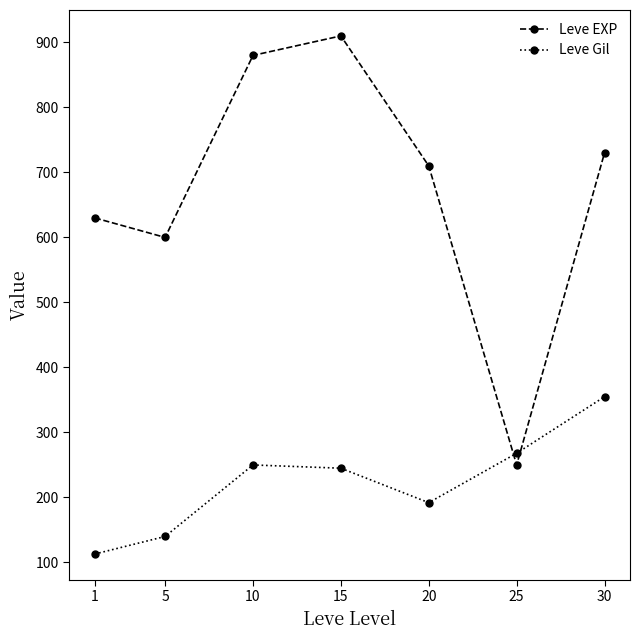

Reading left to right, what are all the values shown in this chart?

Leve EXP: 630	600	880	910	710	250	730
Leve Gil: 113	140	250	245	192	268	355